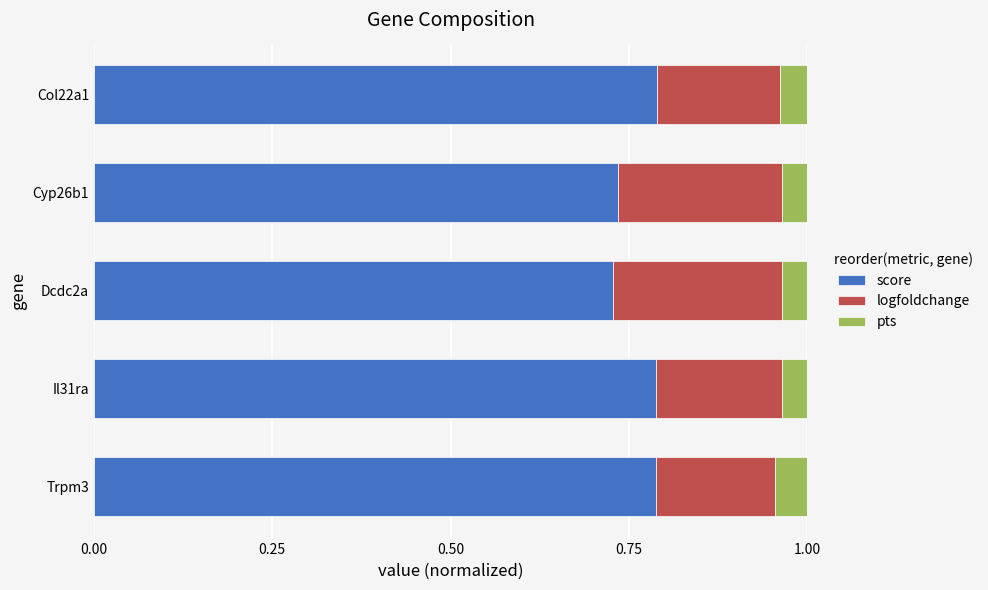

What is the total value across all series at Il31ra?

1.0